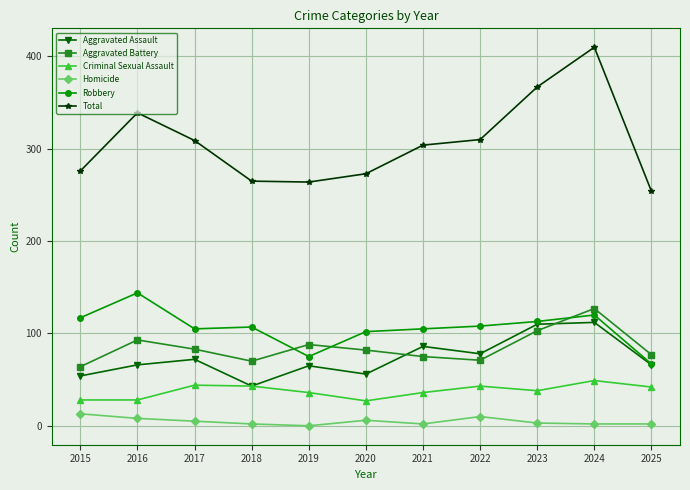

What is the greatest value displayed?

410